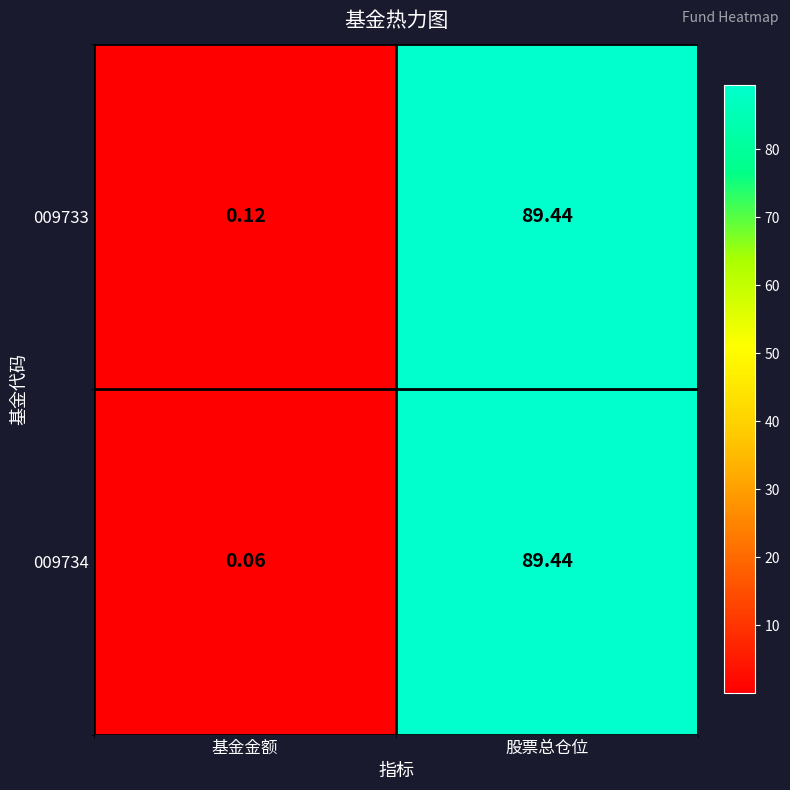

Which series has the largest range (max minus min)?

009734